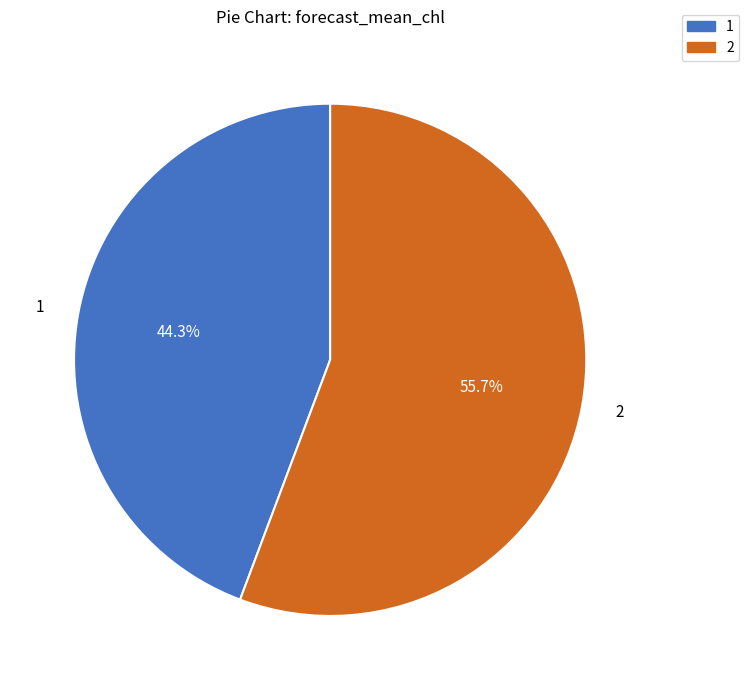

Is there a majority slice in this chart?

Yes